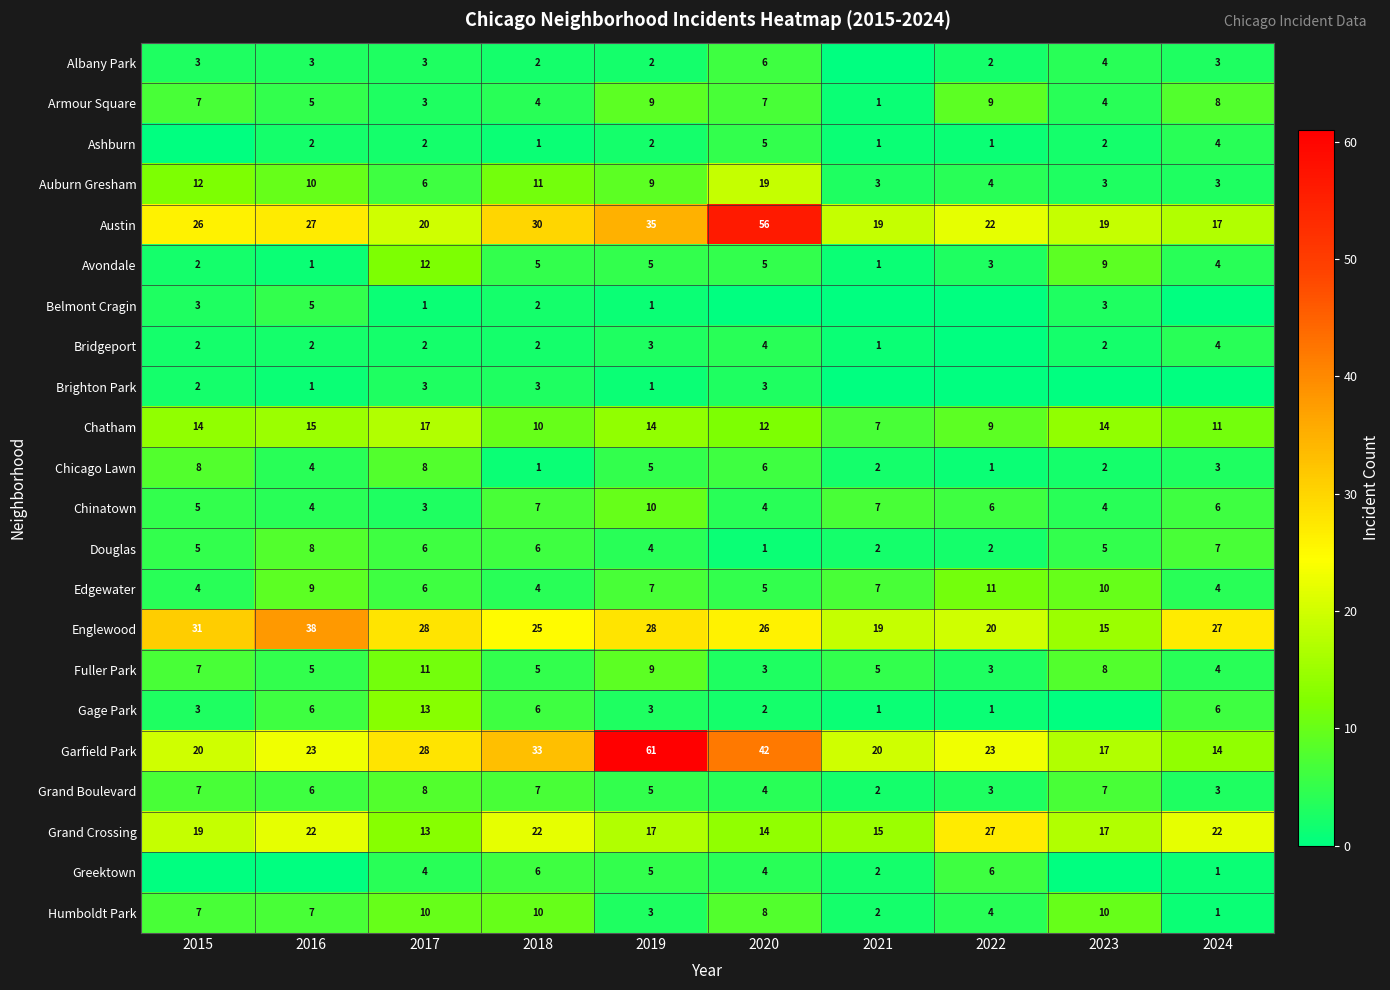

Count the number of data series in this chart.

22